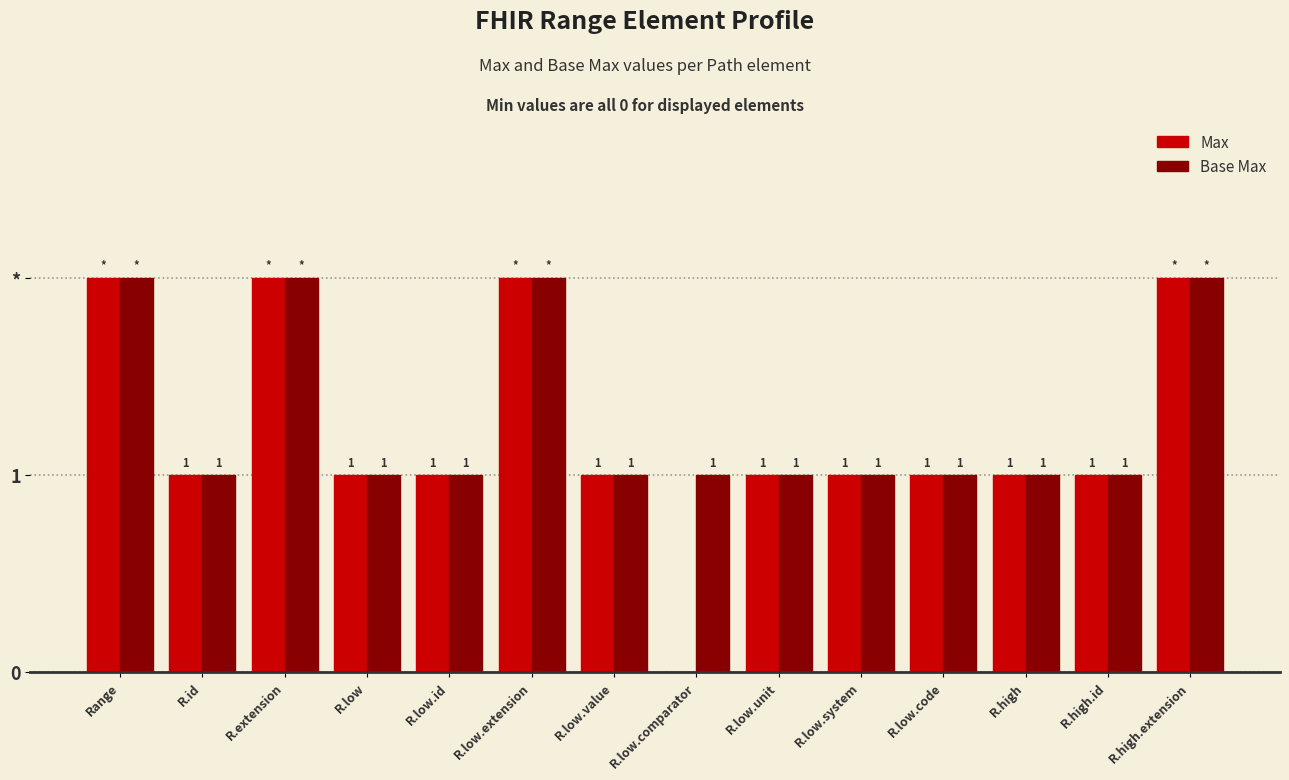

What are all the series names shown in the legend?

Max, Base Max